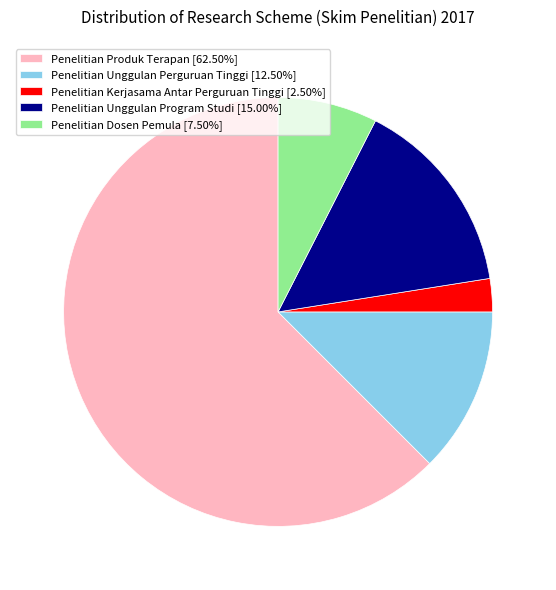

Count the number of slices in the pie.

5